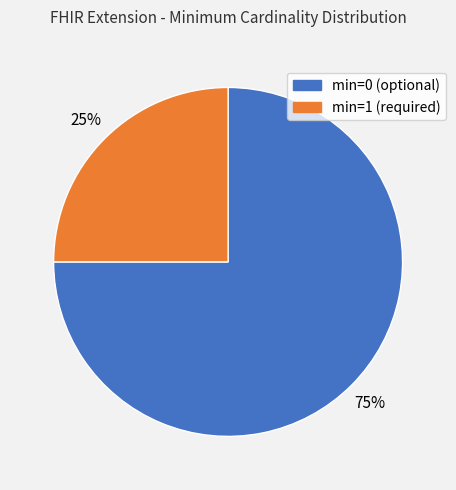

Is there a majority slice in this chart?

Yes